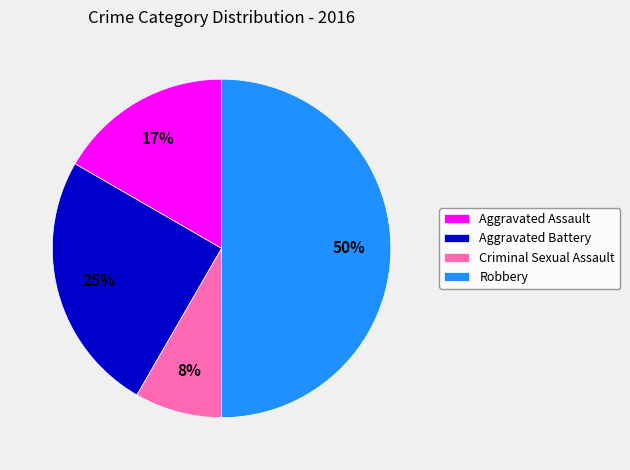

True or false: Aggravated Assault accounts for 31% of the total.

False